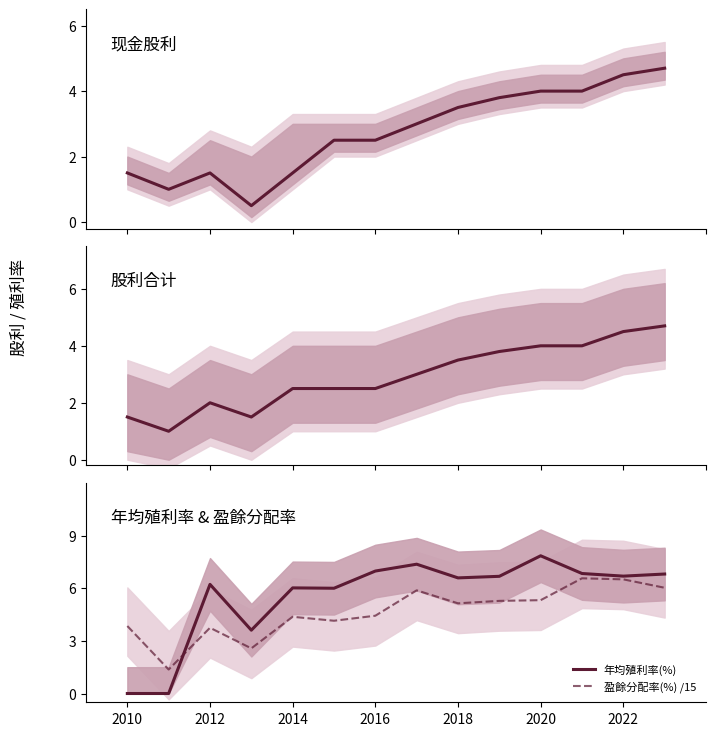

List the series in order of their peak value, lowest first.

现金股利, 股利合计, 盈餘分配率(%) /15, 年均殖利率(%)